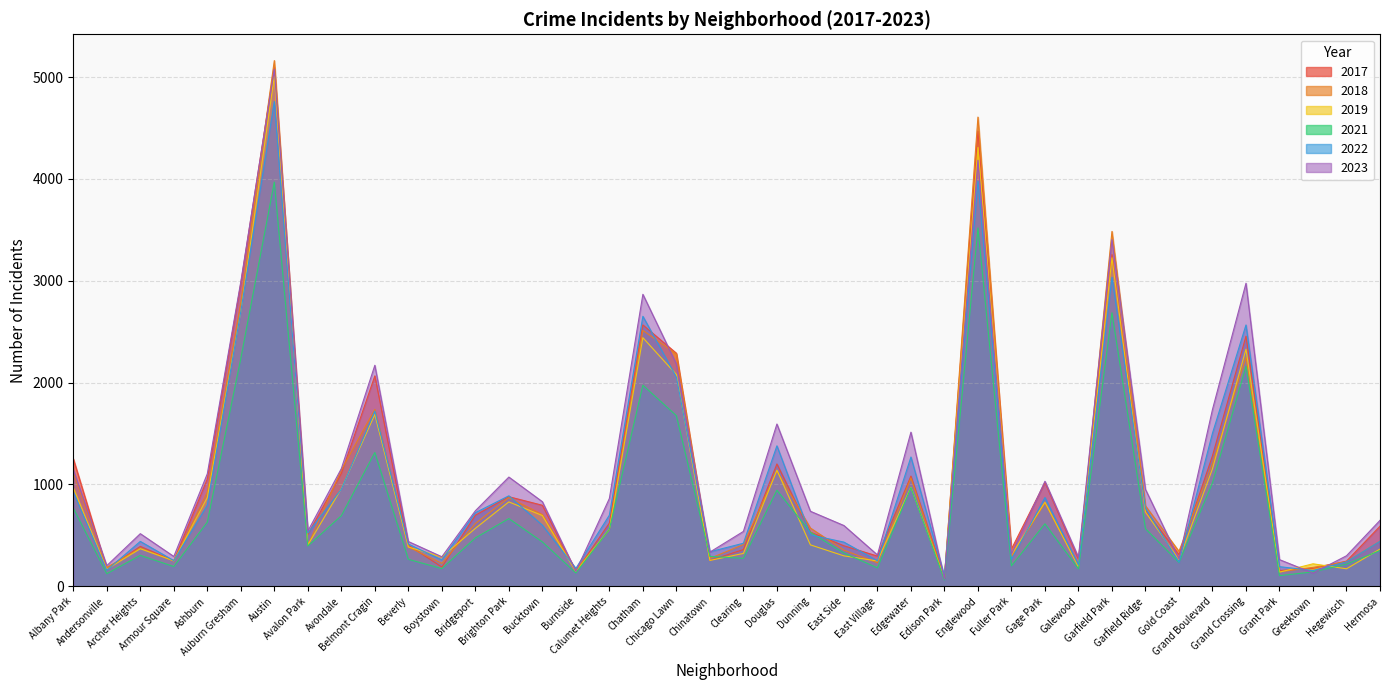

What is the value of the 2018 point at the 15th from the left?

704